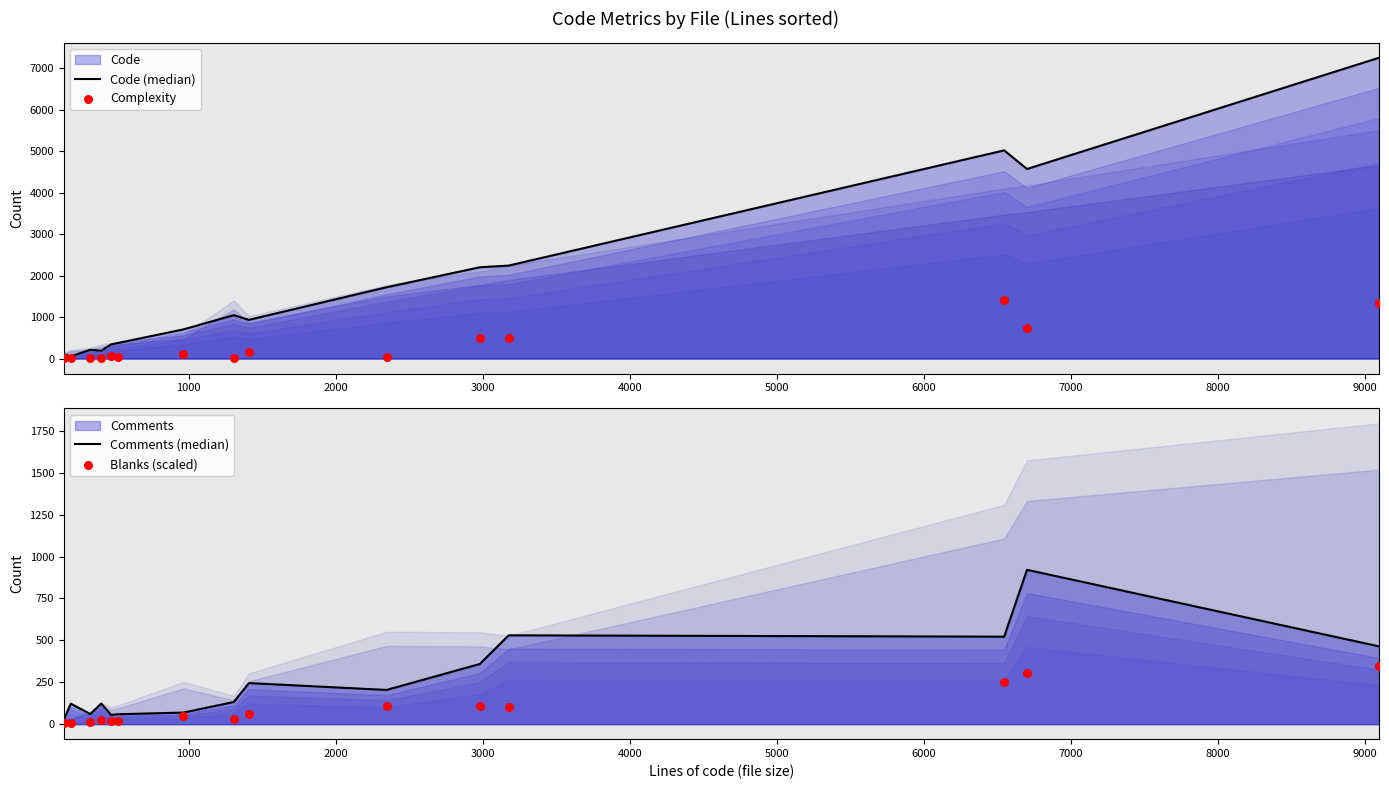

Which series reaches the minimum Y coordinate?

Complexity